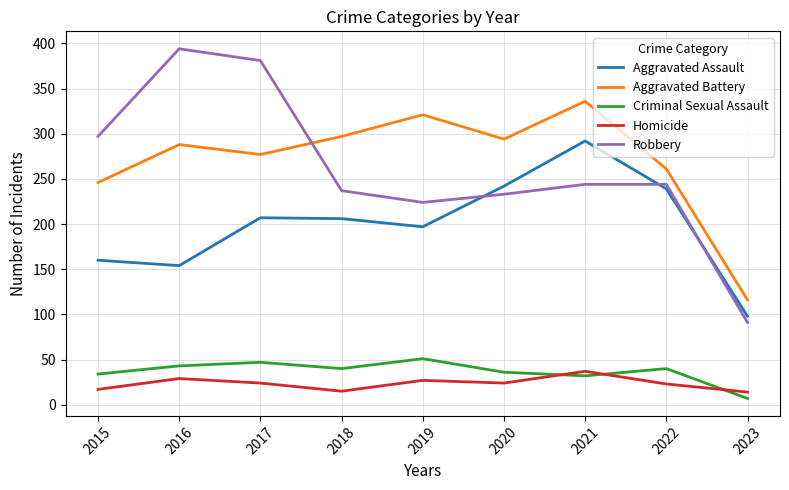

What is the difference between the Criminal Sexual Assault values at 2019 and 2021?

19